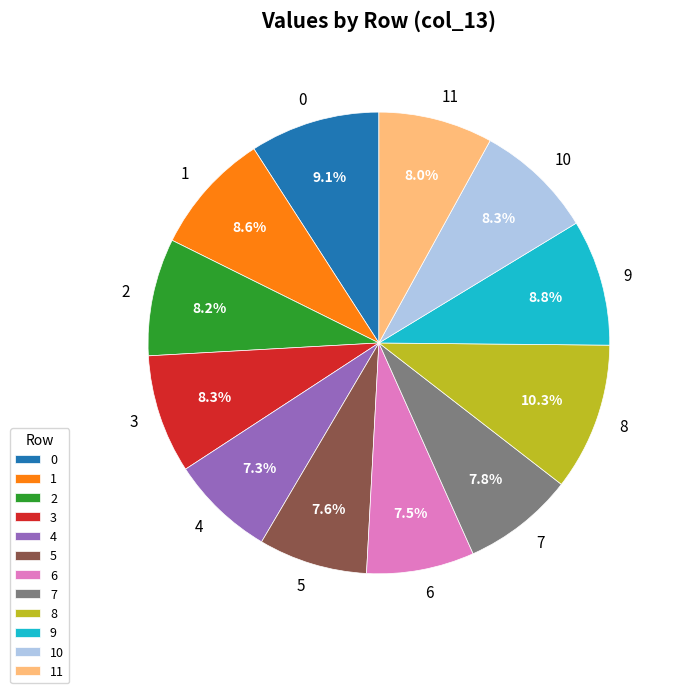

Is there a majority slice in this chart?

No